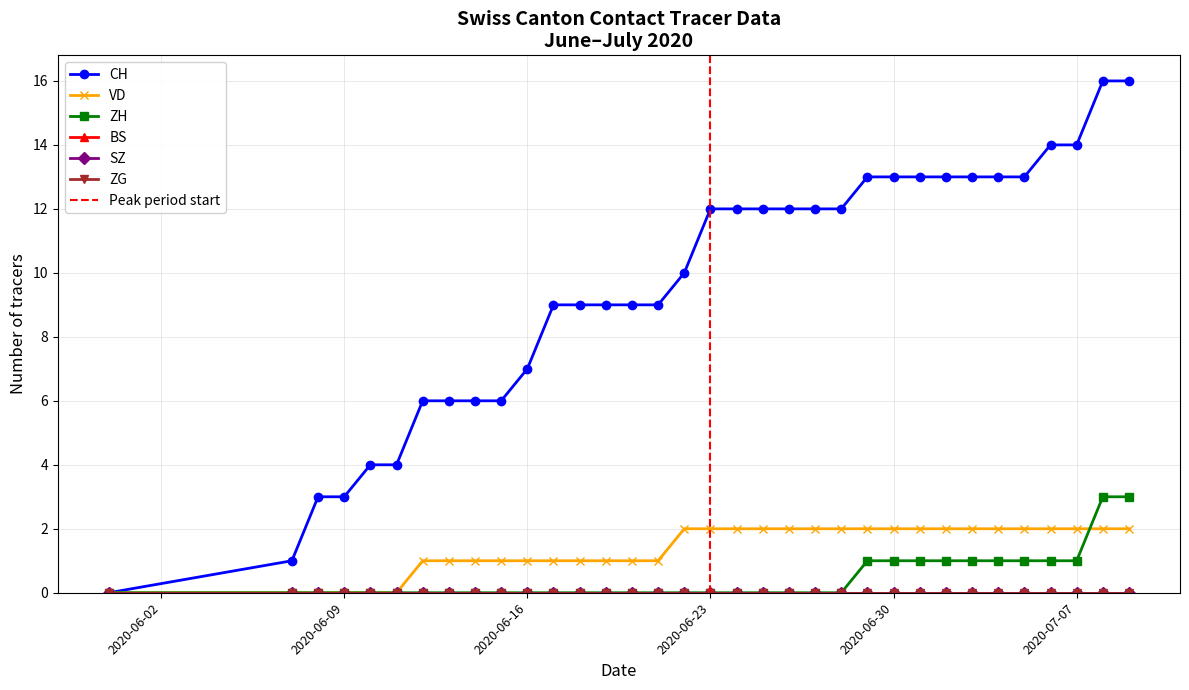

What is the difference between the VD values at 2020-06-12 and 2020-06-08?

1